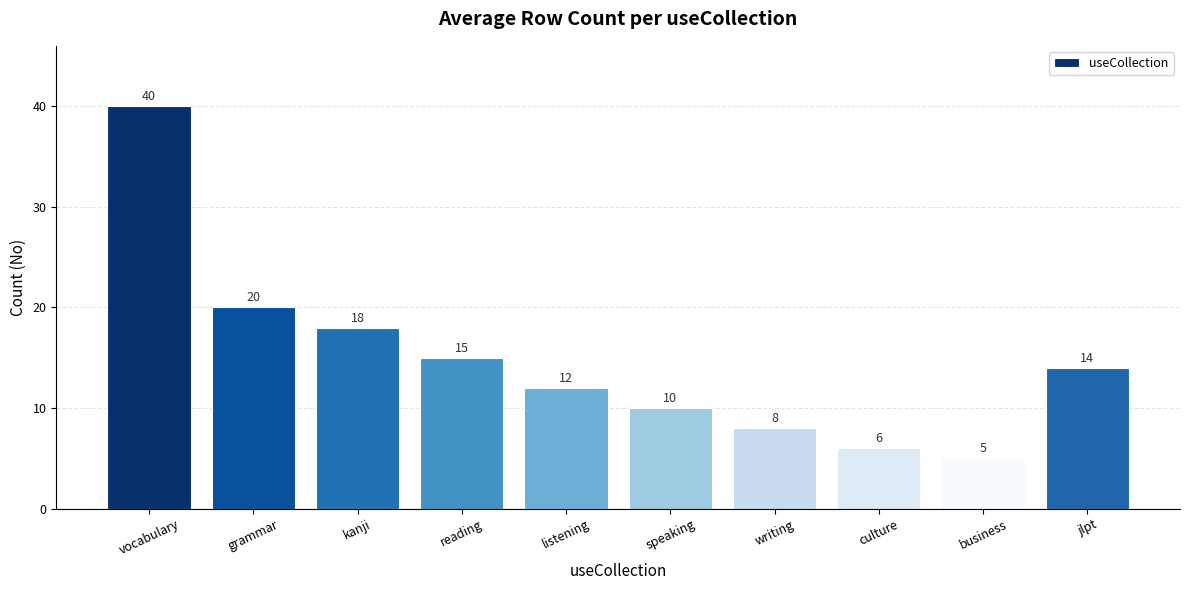

What is the label of the 7th bar from the right?

reading